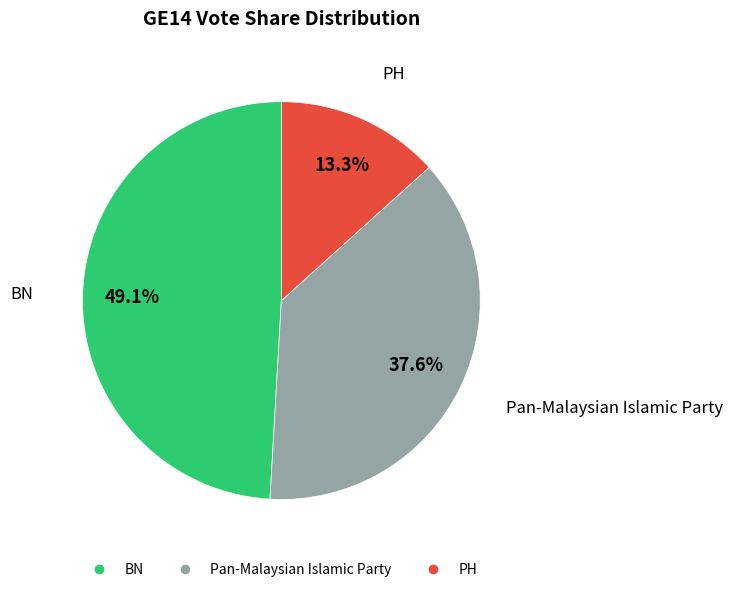

Which category has the smallest portion of the pie?

PH